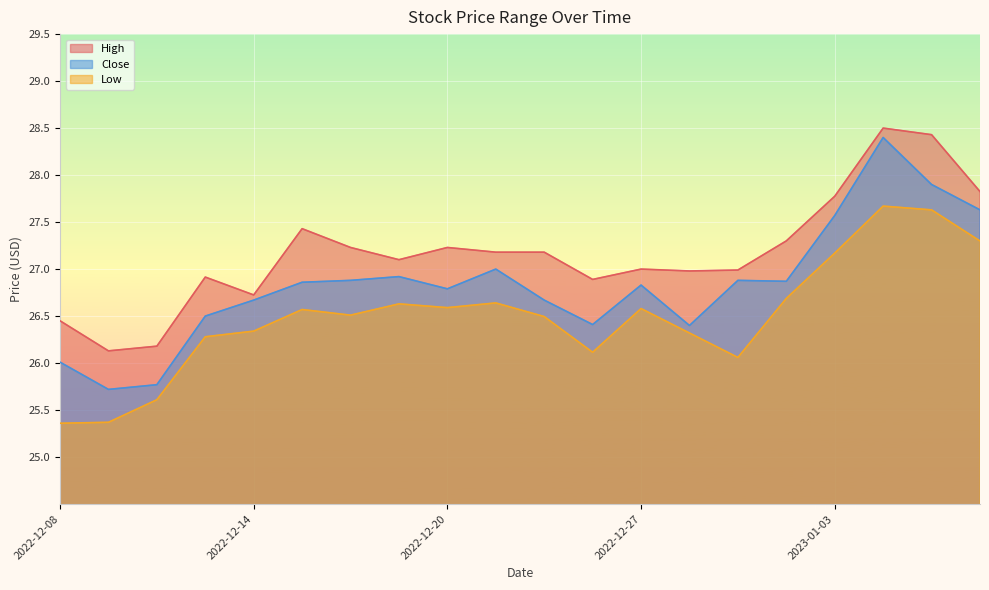

True or false: Close has more than 2 points higher than both neighbors.

True